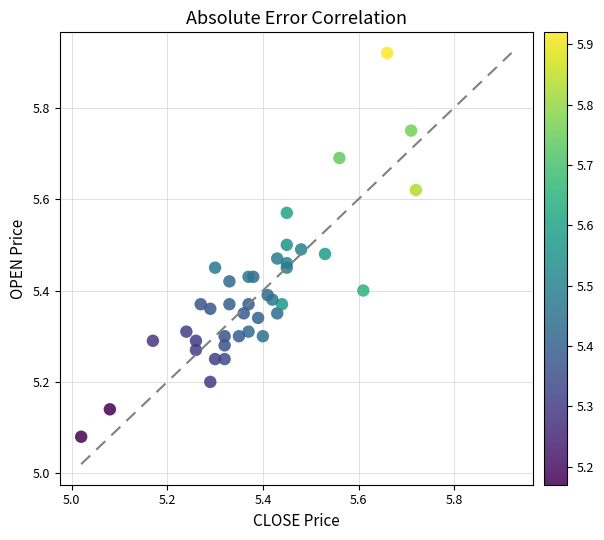

What is the range of Y values (max minus min)?

0.8